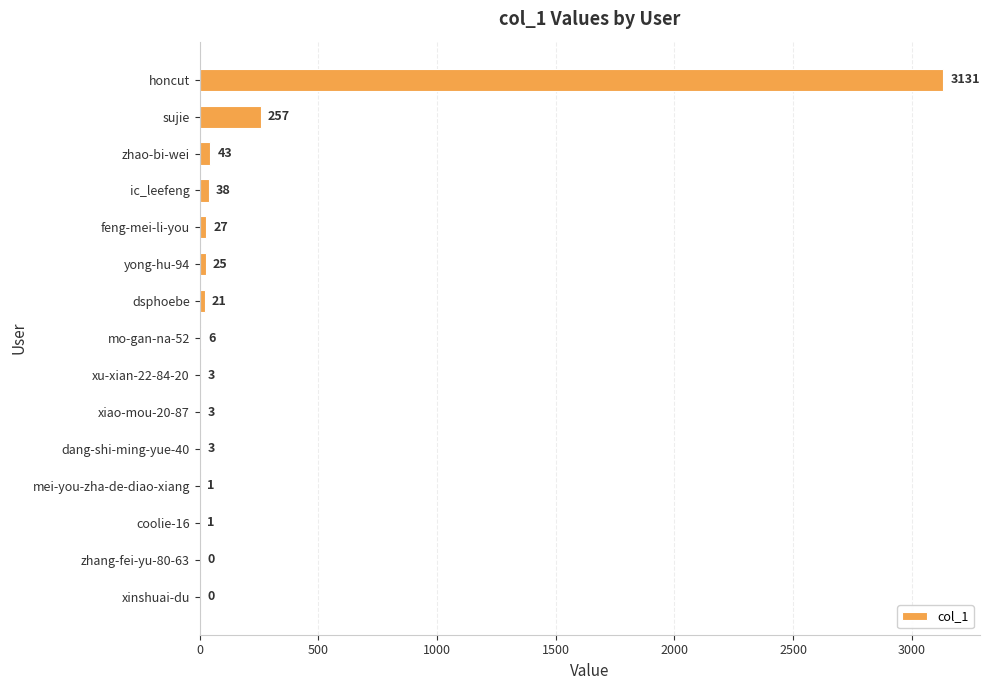

Are the bars horizontal?

Yes